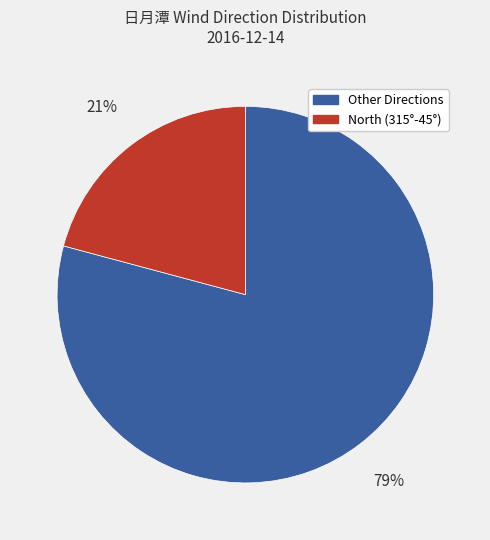

To the nearest percent, what is the difference between the largest and smallest slice percentages?

58%